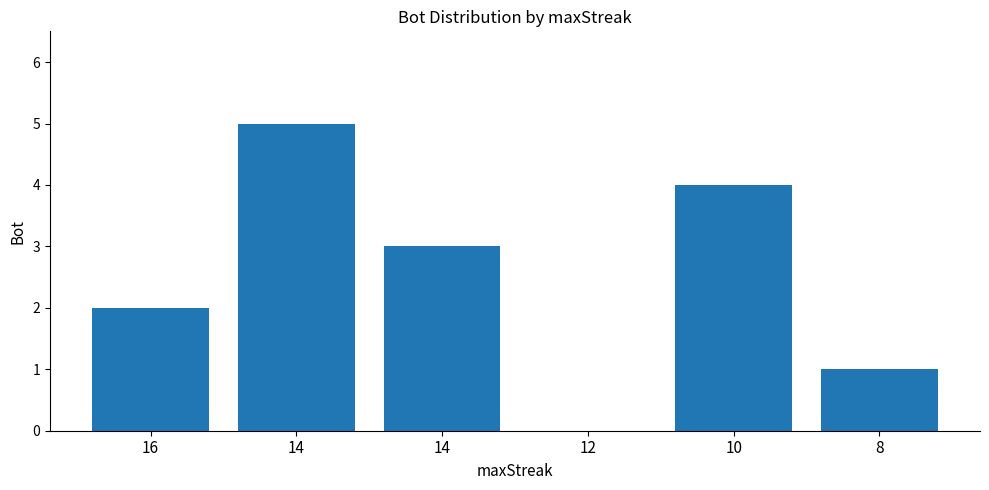

What is the approximate value at 8?

1